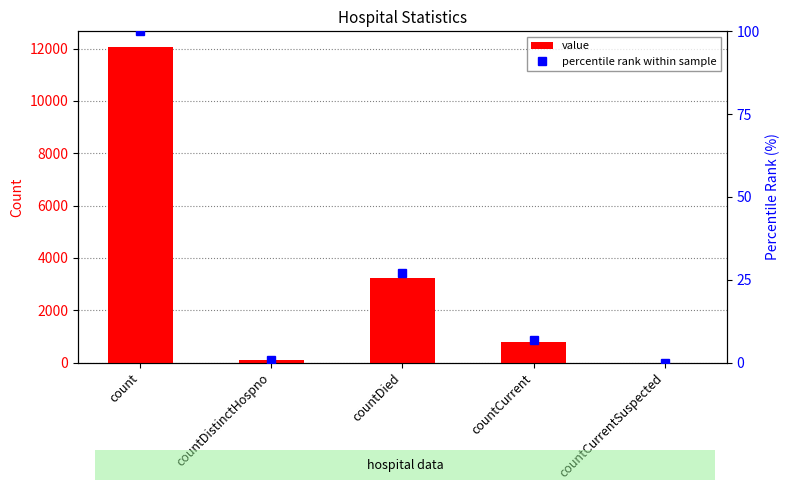

The percentile rank within sample series shows 26.9 at countDied. True or false?

True